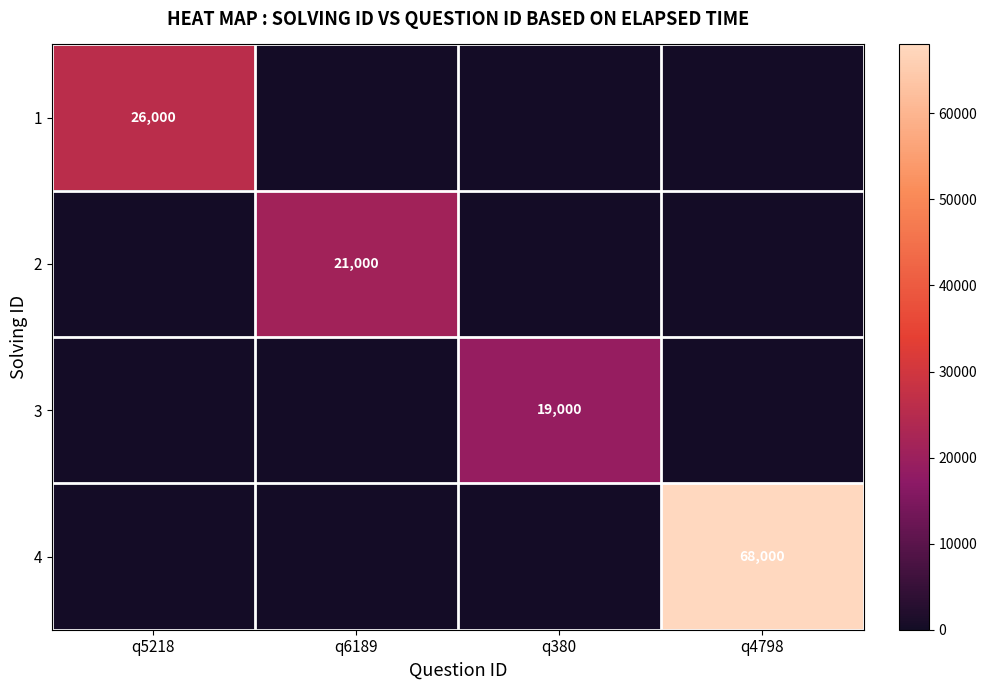

The value of 3 at q380 is 19000. True or false?

True